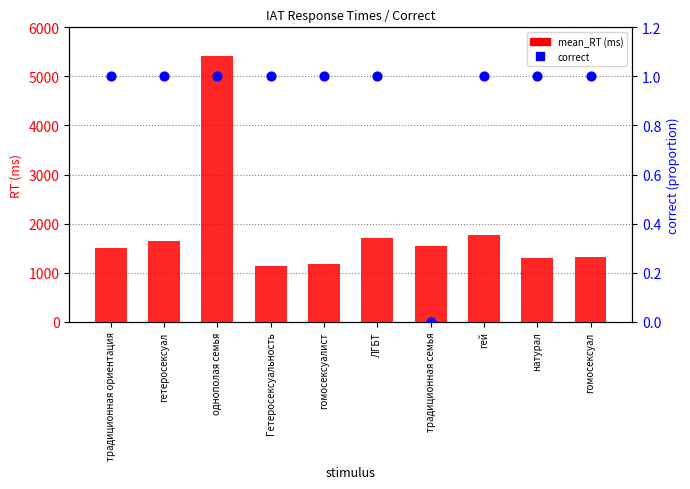

At which category is the sum across all series the highest?

однополая семья